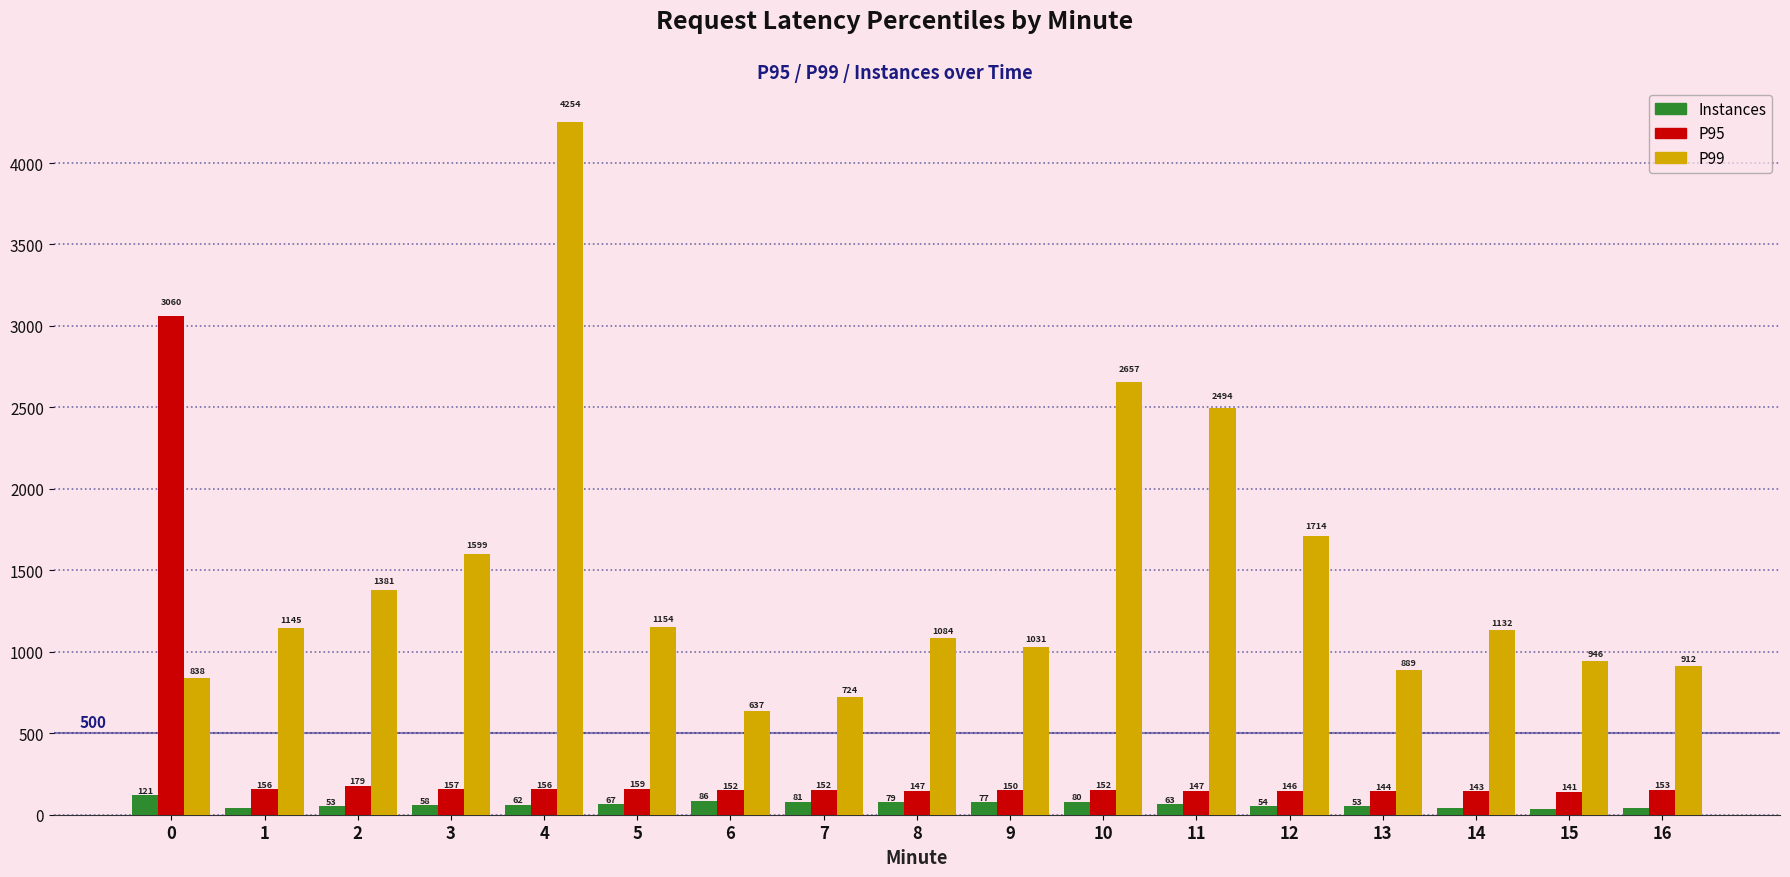

What is the difference between the highest and lowest values at 11?

2431.0